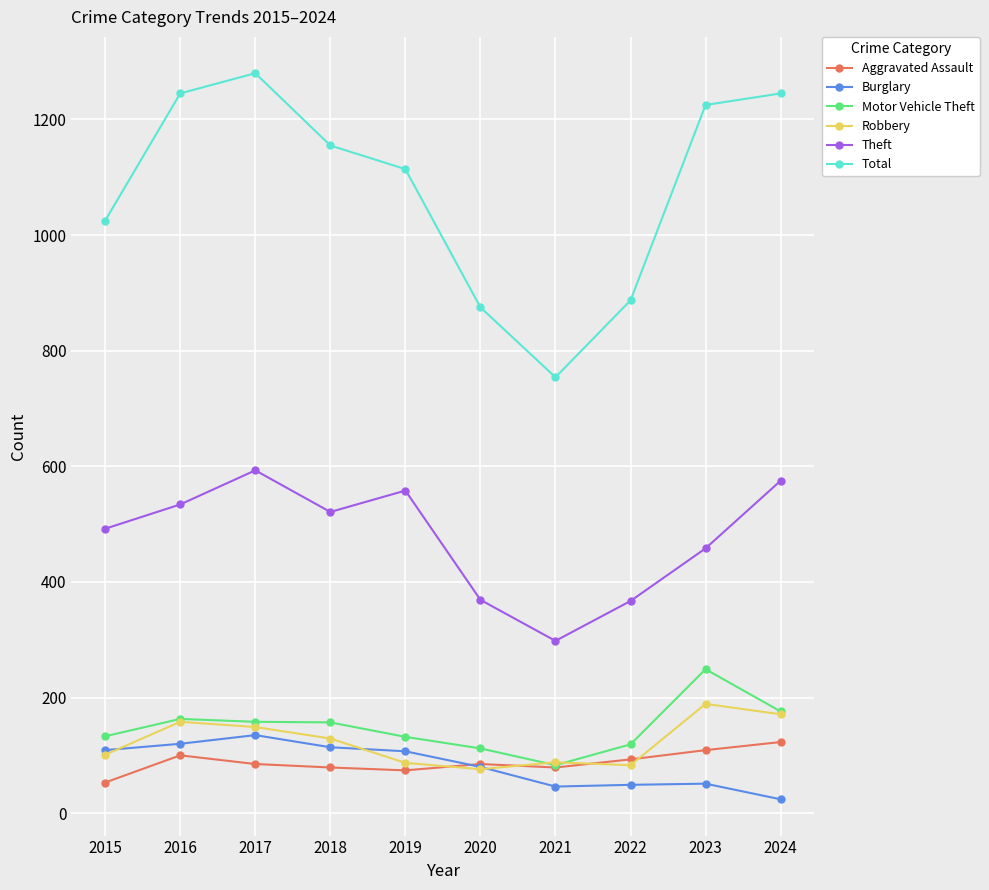

Count the number of categories in the chart.

10